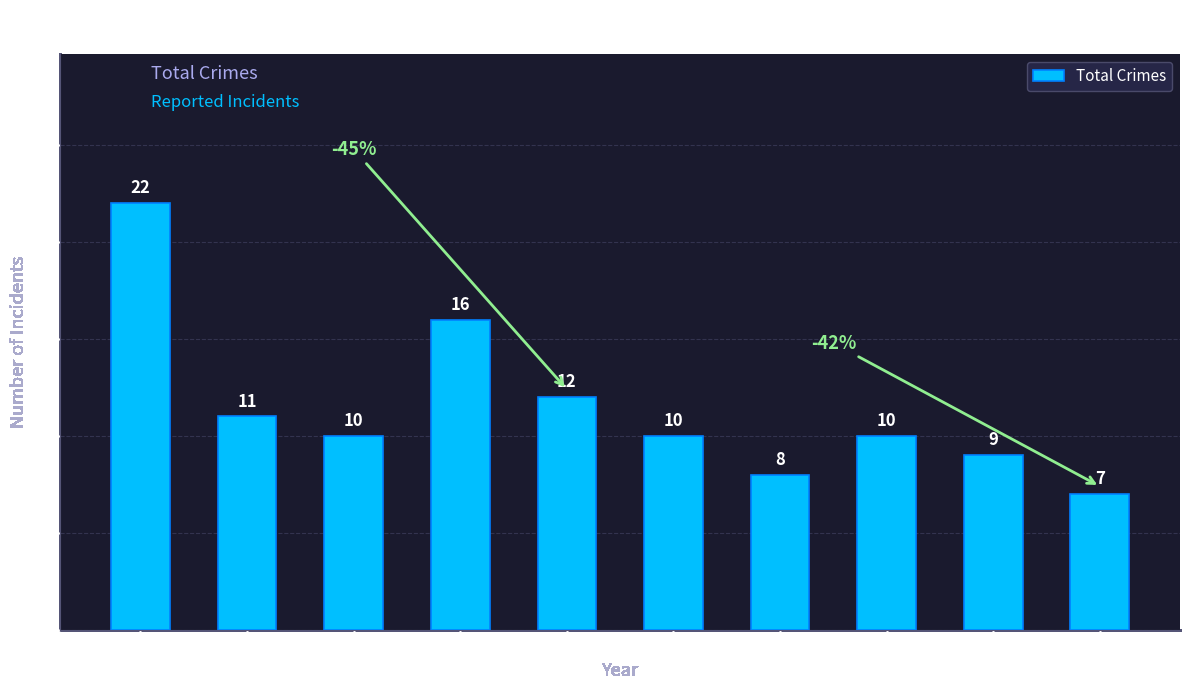

Approximately how many times larger is the value at 2022 compared to 2020?

1.0